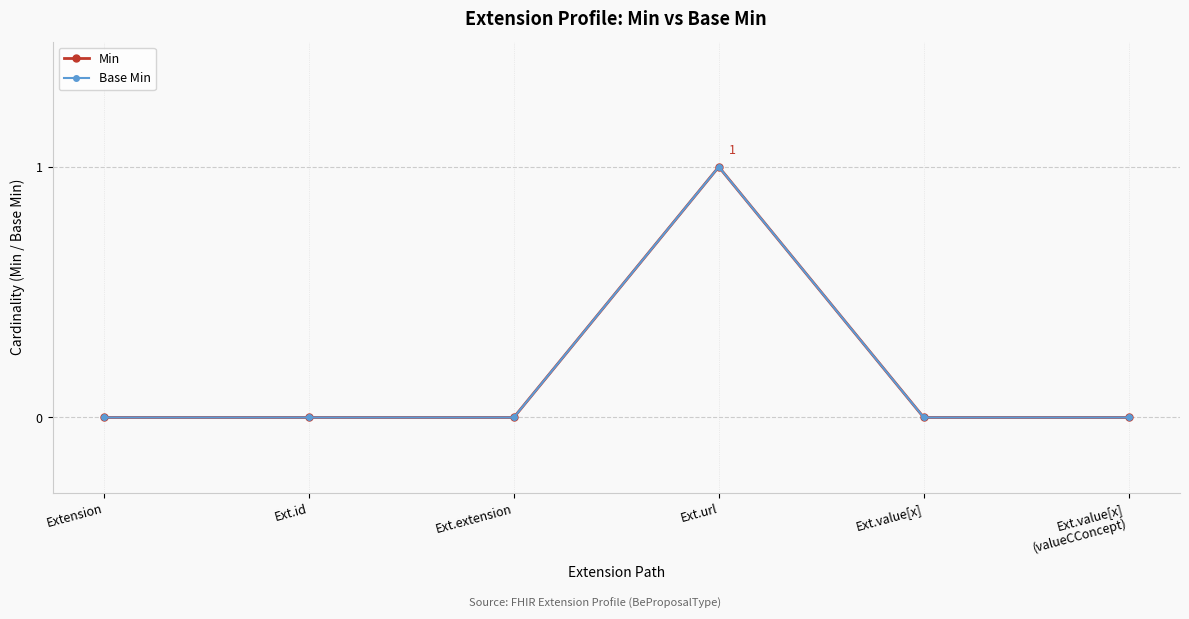

List the labels in order of Base Min value, largest first.

Ext.url, Extension, Ext.id, Ext.extension, Ext.value[x], Ext.value[x]
(valueCConcept)